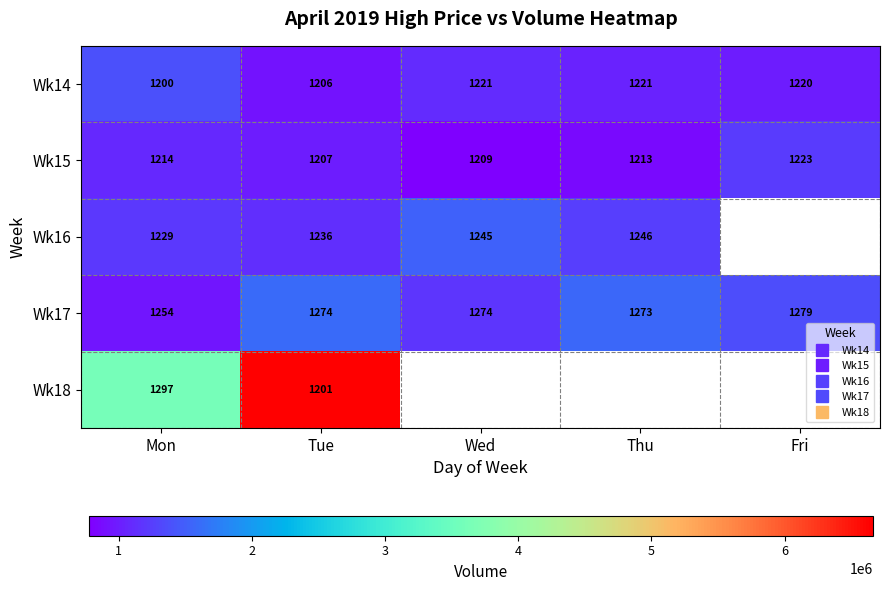

At which label is Wk15 closest to 995533?

Tue